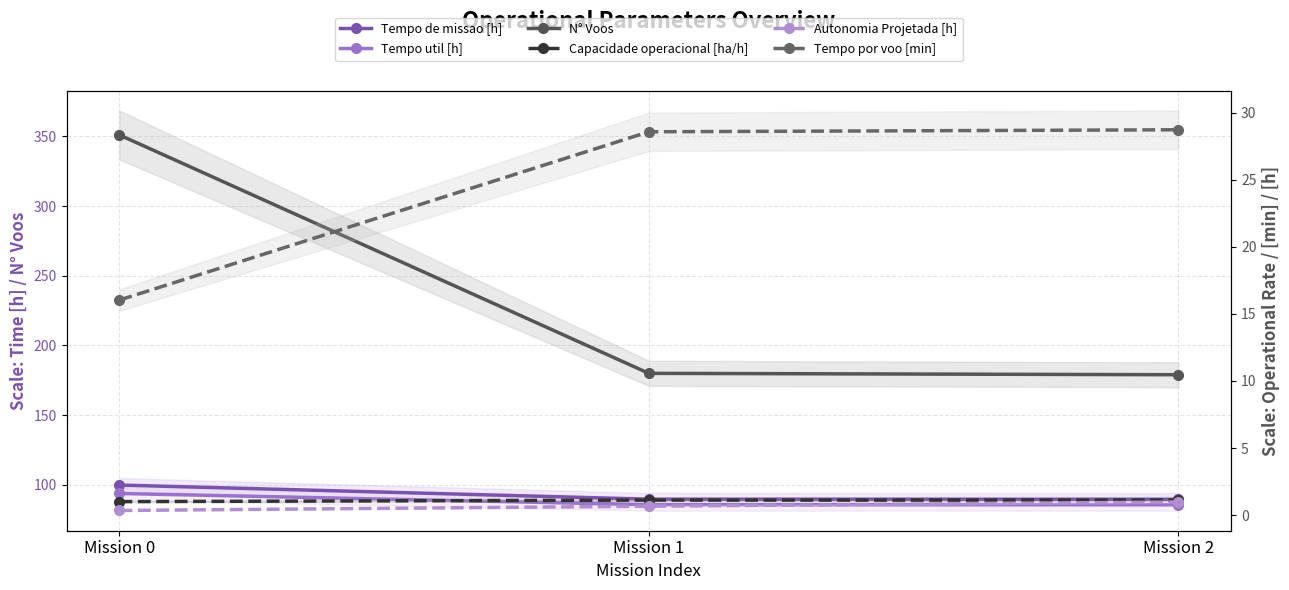

What is the spread (max minus min) of values at Mission 2?

178.0